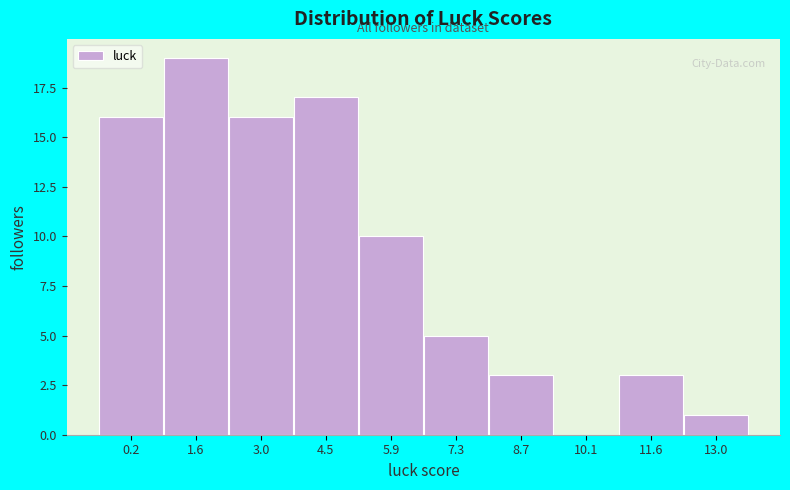

Reading left to right, transcribe all the data shown in this chart.

0.2=16	1.6=19	3.0=16	4.5=17	5.9=10	7.3=5	8.7=3	10.1=0	11.6=3	13.0=1